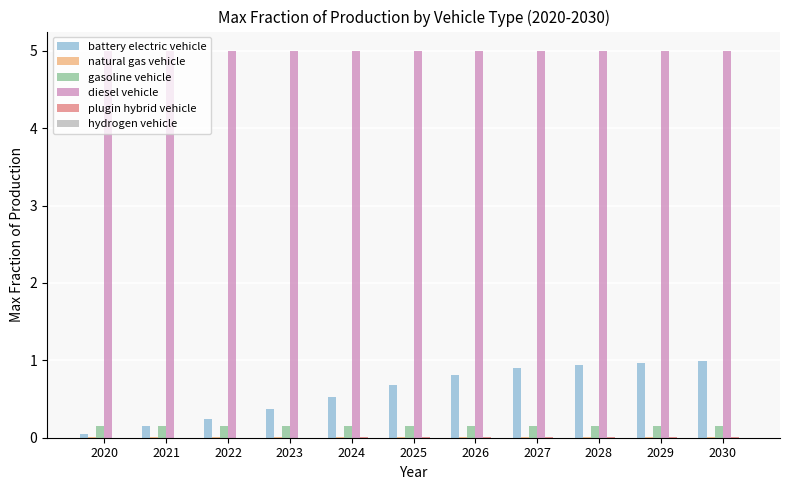

Between 2020 and 2025, which series saw the biggest shift?

battery electric vehicle